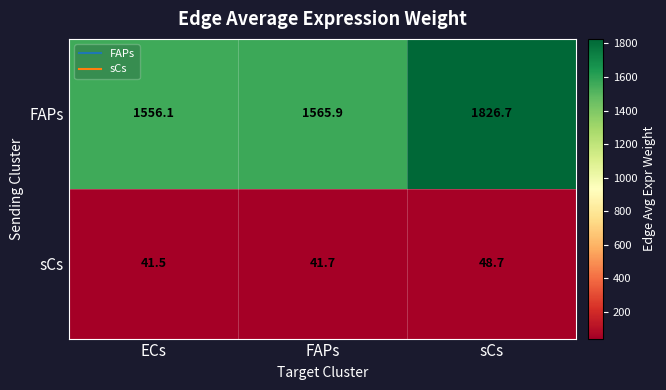

Reading left to right, extract all data points from this chart.

FAPs: 1556.1	1565.9	1826.7
sCs: 41.5	41.7	48.7